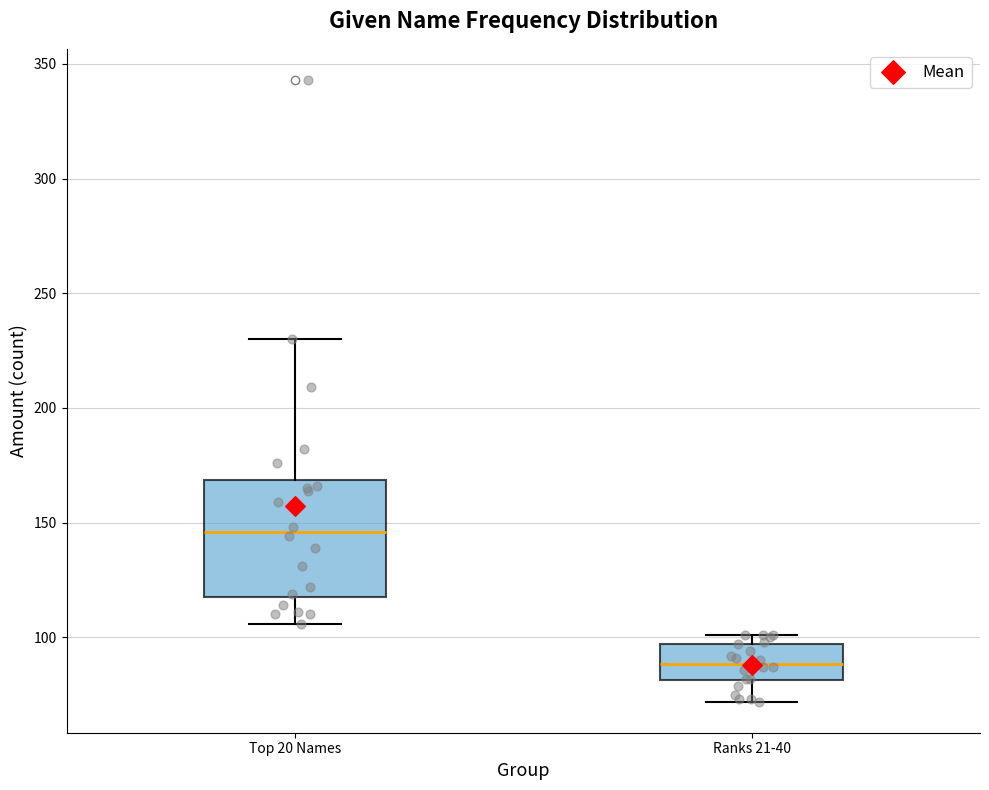

Which box's median line is the highest?

Top 20 Names